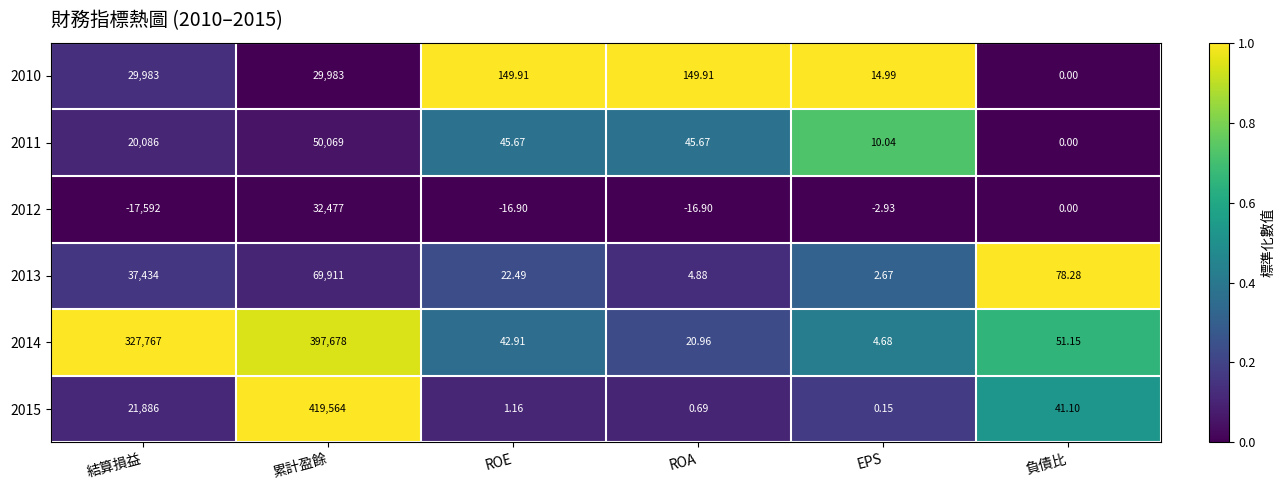

List the series in order of their peak value, highest first.

2015, 2014, 2013, 2011, 2012, 2010